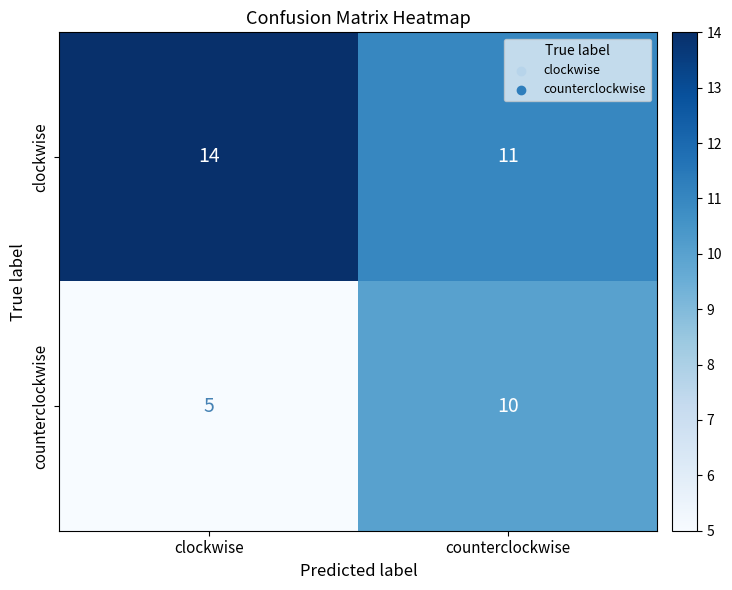

Reading right to left, transcribe all the data shown in this chart.

clockwise: 11	14
counterclockwise: 10	5